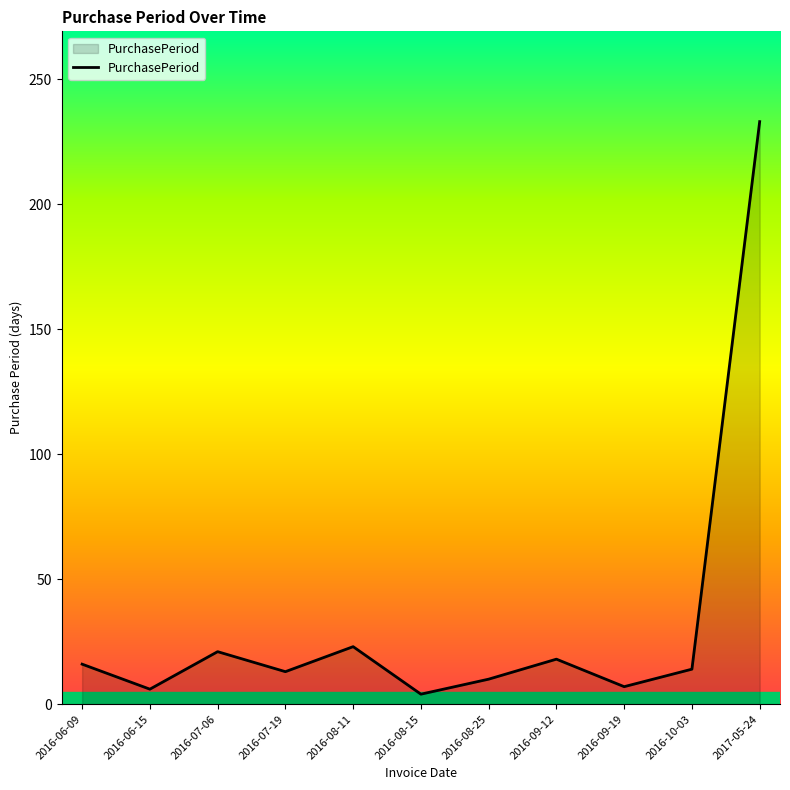

What is the sum of all values?

365